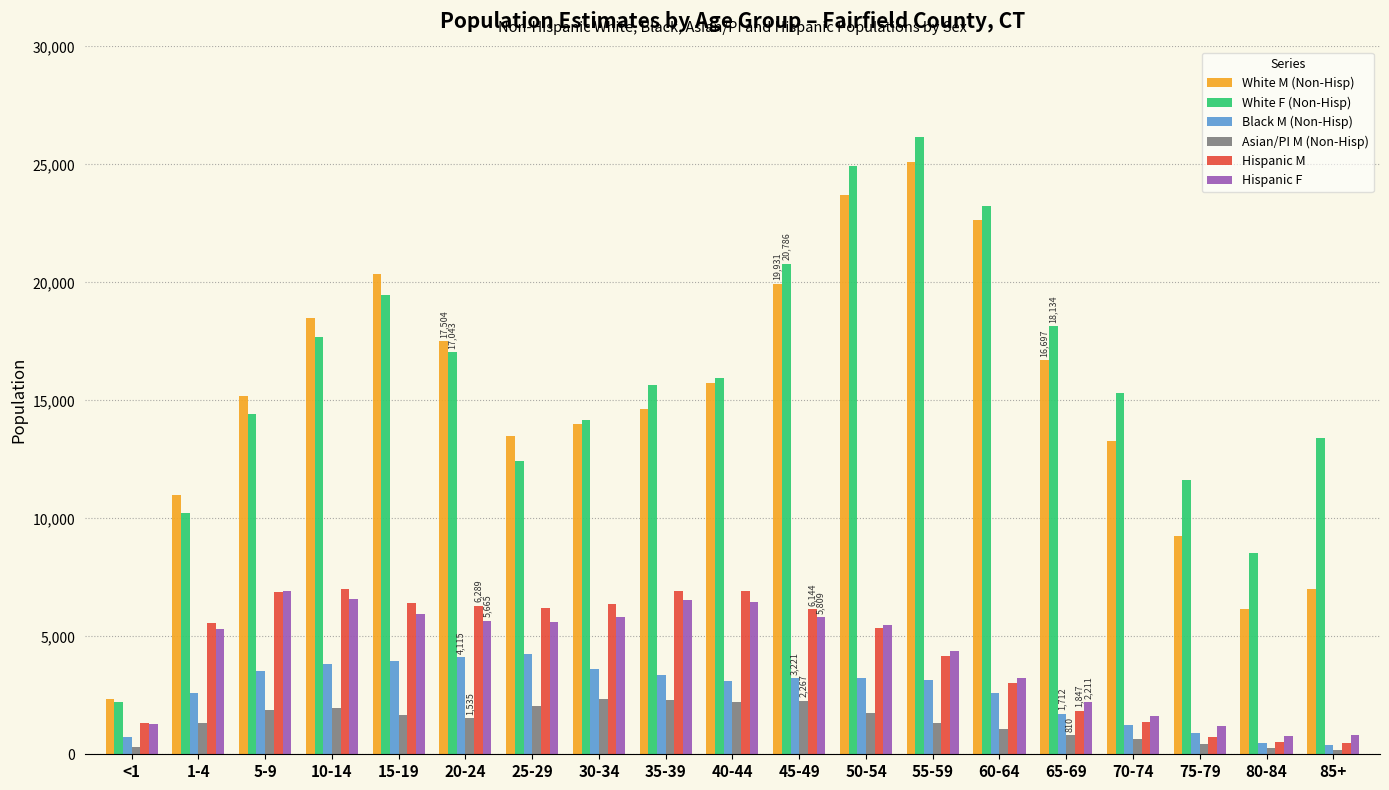

What is the spread (max minus min) of values at <1?

2004